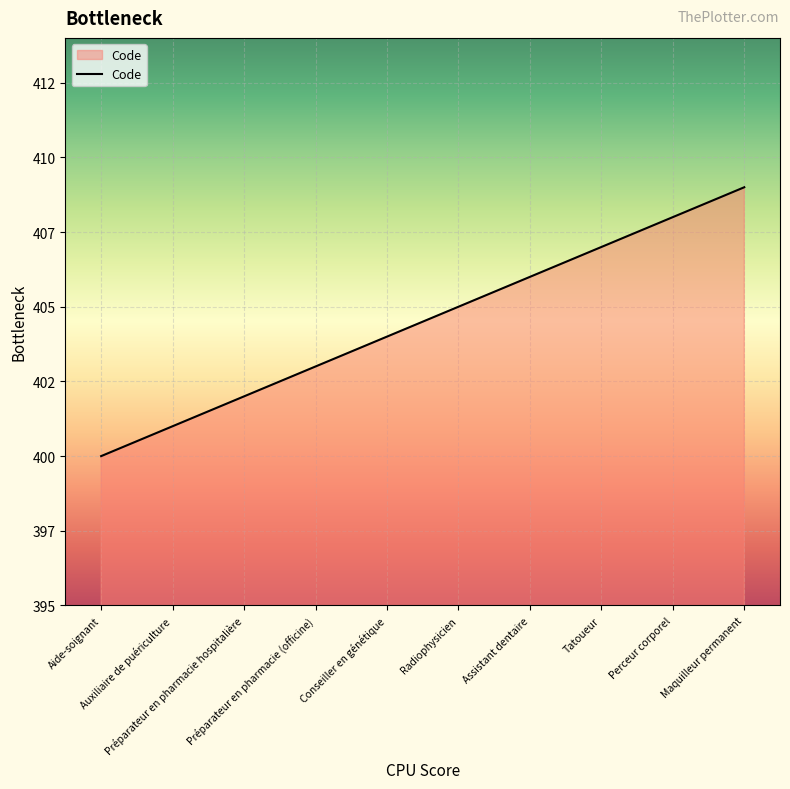

What is the difference between the maximum and minimum values?

9